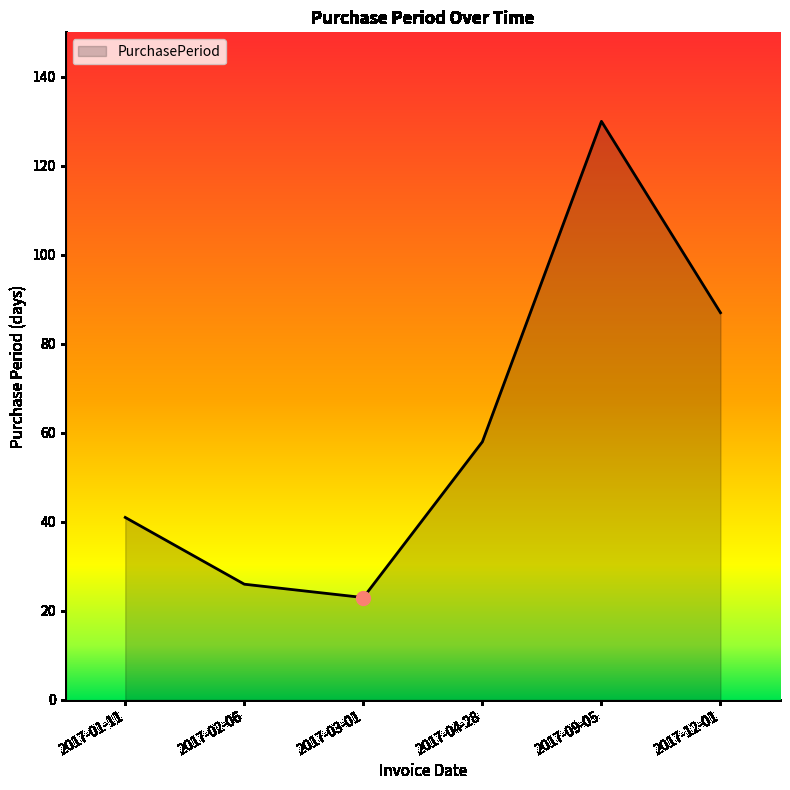

Reading left to right, list all the values displayed in this chart.

2017-01-11=41	2017-02-06=26	2017-03-01=23	2017-04-28=58	2017-09-05=130	2017-12-01=87